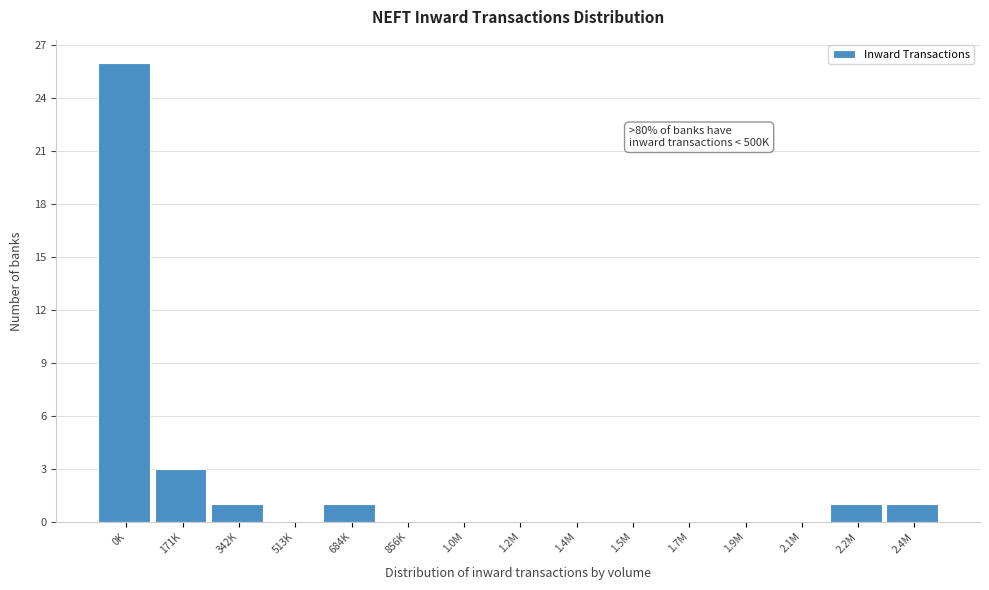

Reading left to right, transcribe all the data shown in this chart.

0K=26	171K=3	342K=1	513K=0	684K=1	856K=0	1.0M=0	1.2M=0	1.4M=0	1.5M=0	1.7M=0	1.9M=0	2.1M=0	2.2M=1	2.4M=1